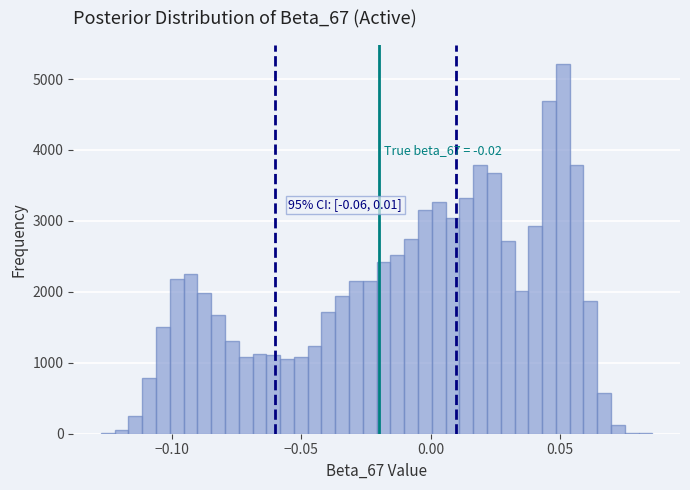

Around what value on the x-axis is the tallest bar? Give the approximate position of its centre, as read against the axis.

0.050